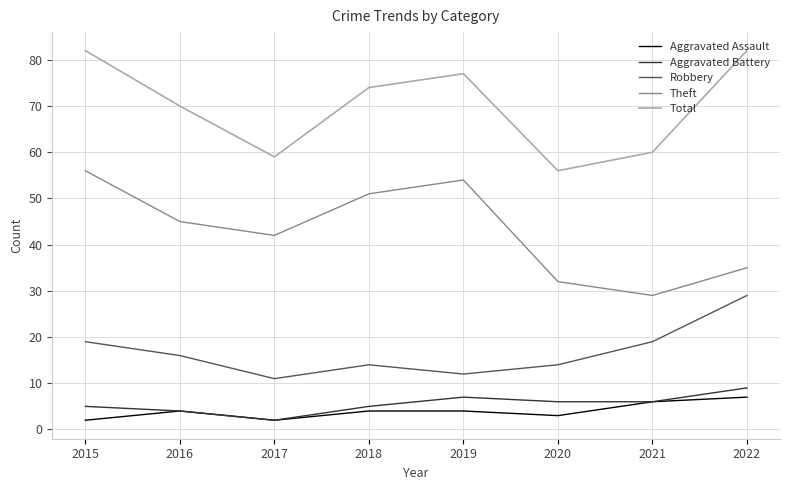

True or false: Total has a value of 56 at 2020.

True